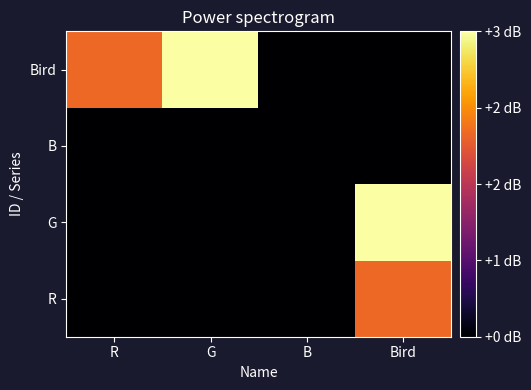

Reading left to right, extract all data points from this chart.

R: R=0	G=0	B=0	Bird=2
G: R=0	G=0	B=0	Bird=3
B: R=0	G=0	B=0	Bird=0
Bird: R=2	G=3	B=0	Bird=0